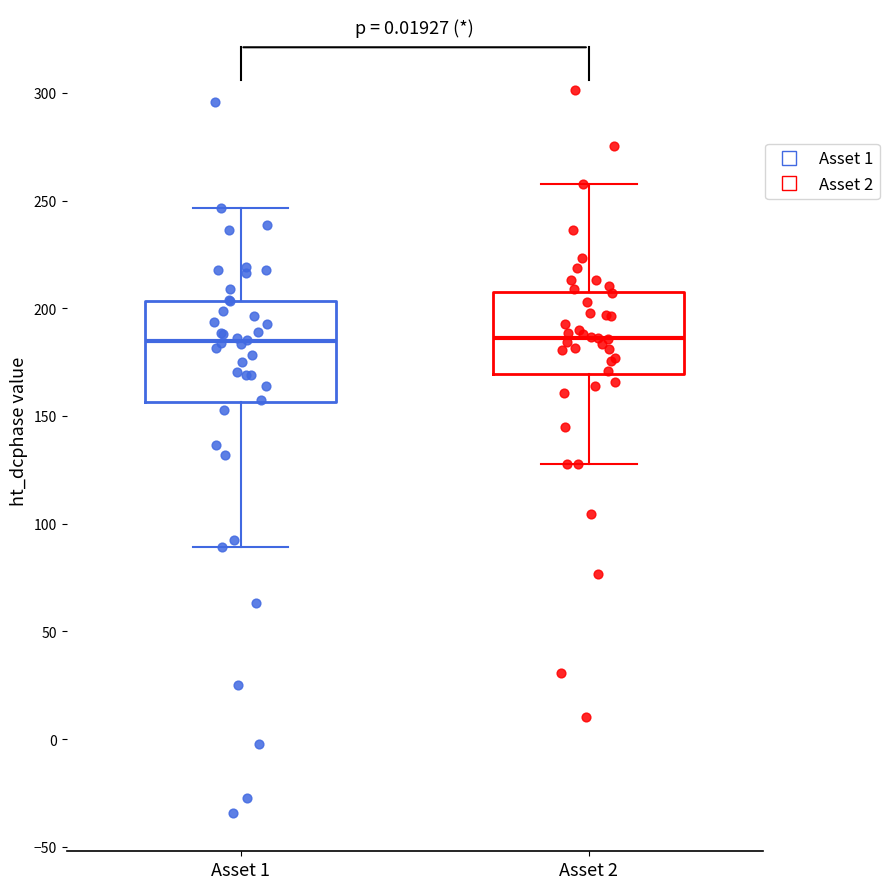

Where does the median line of the box for Asset 2 sit on the y-axis? The values are not printed on the chart, so give them approximately, as read against the axis.

185